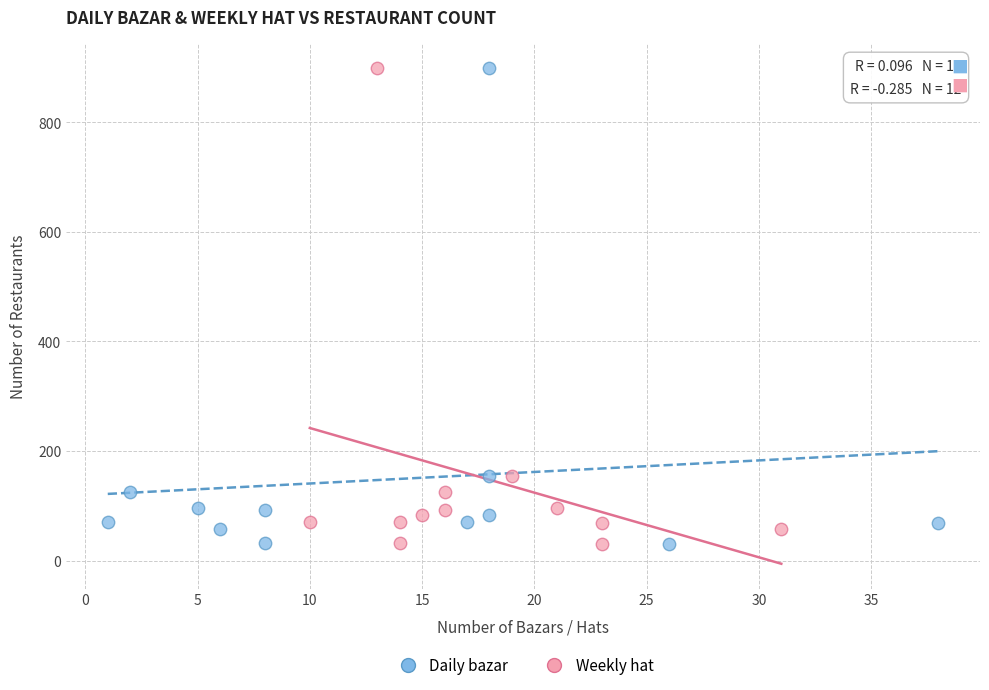

What are all the series names shown in the legend?

Daily bazar, Weekly hat